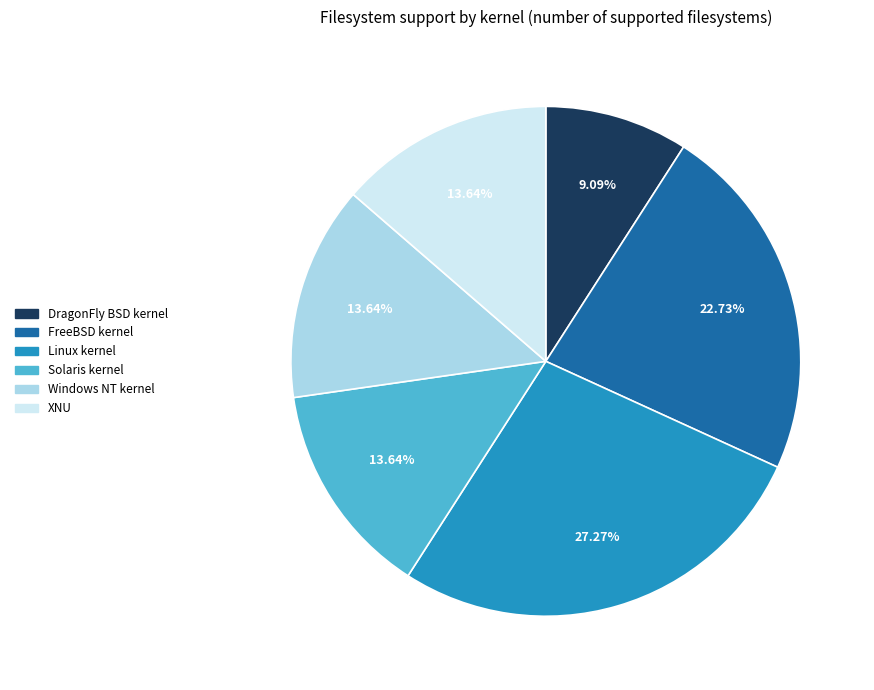

Does DragonFly BSD kernel account for over 50% of the chart?

No